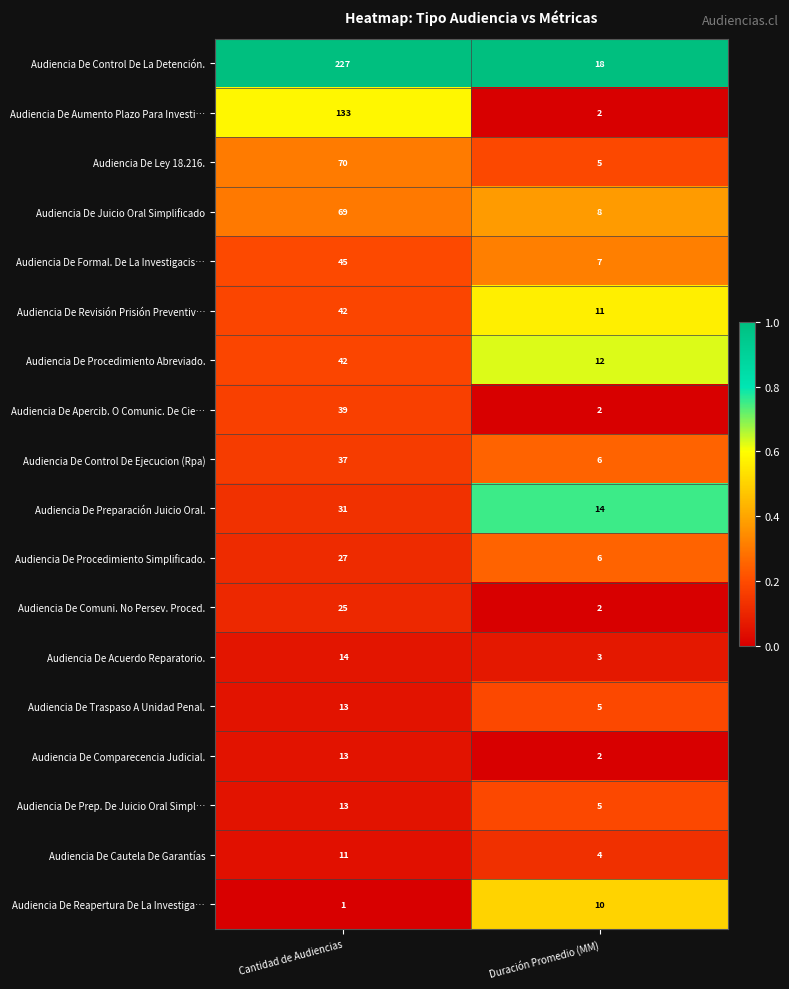

Rank the categories by Audiencia De Control De La Detención. value from highest to lowest.

Cantidad de Audiencias, Duración Promedio (MM)